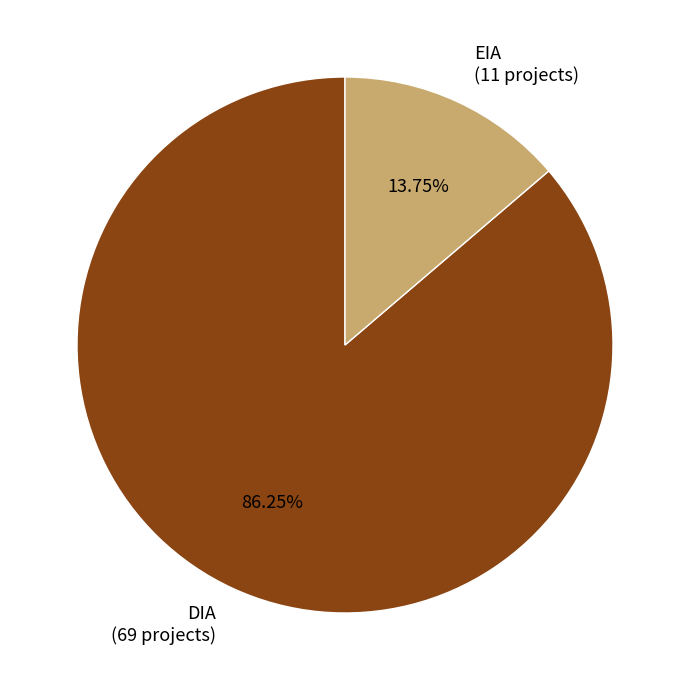

To the nearest percent, what is the difference between the DIA and EIA slice percentages?

72%